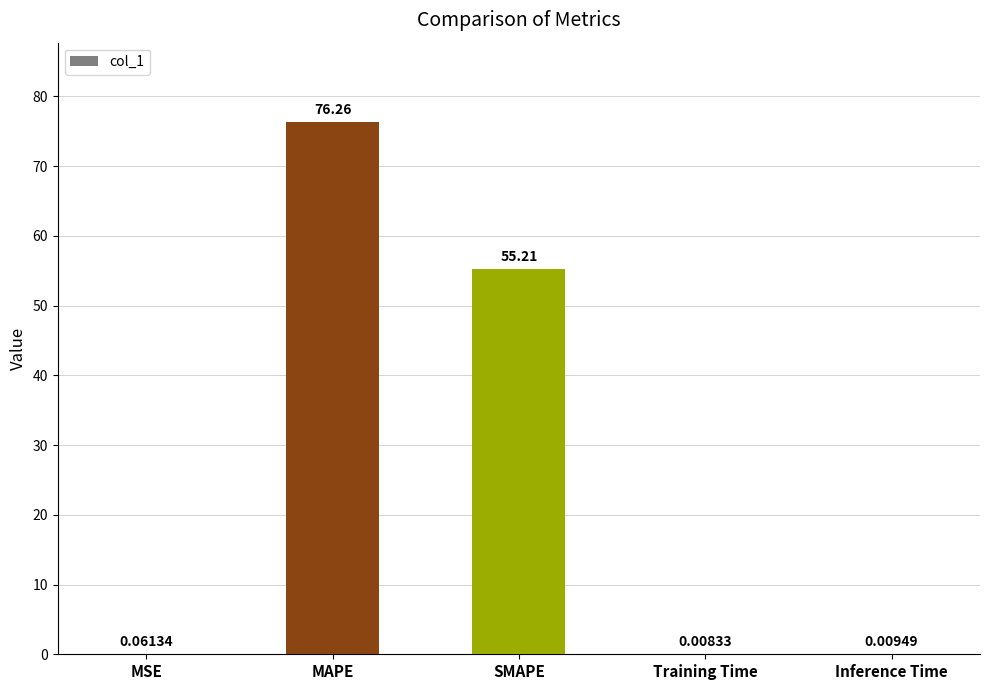

Which label corresponds to the largest value in the chart?

MAPE